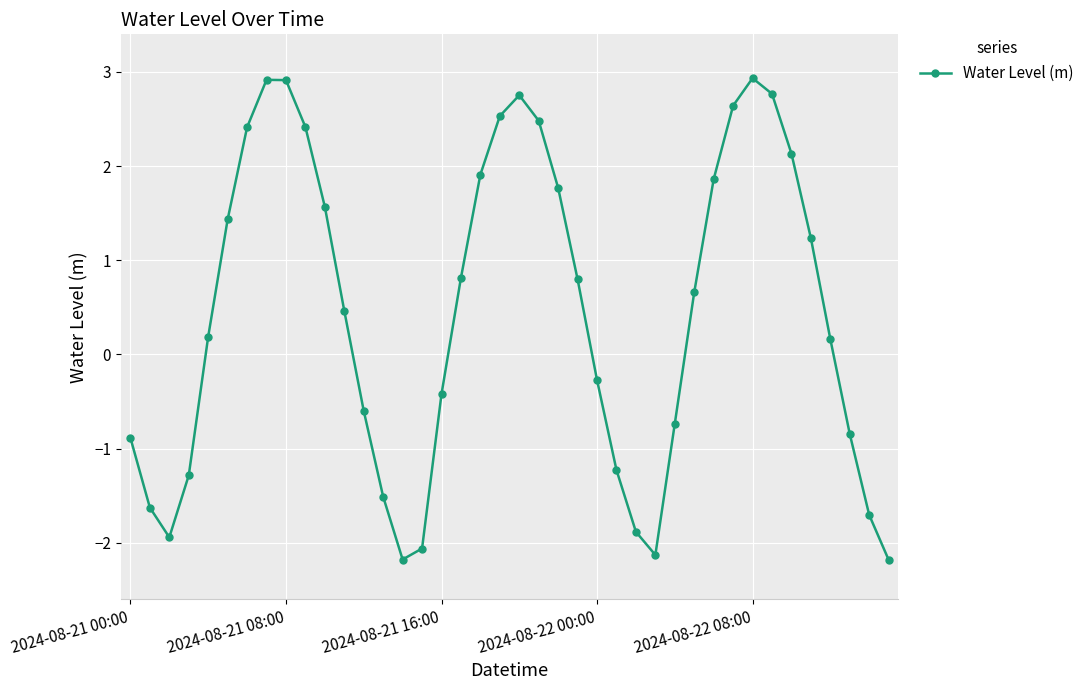

What is the sum of all values?

18.3